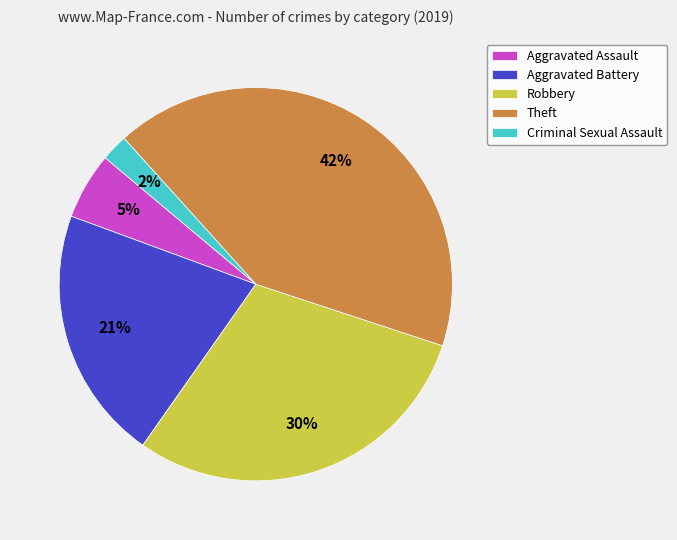

Is there any slice that represents more than half of the pie?

No